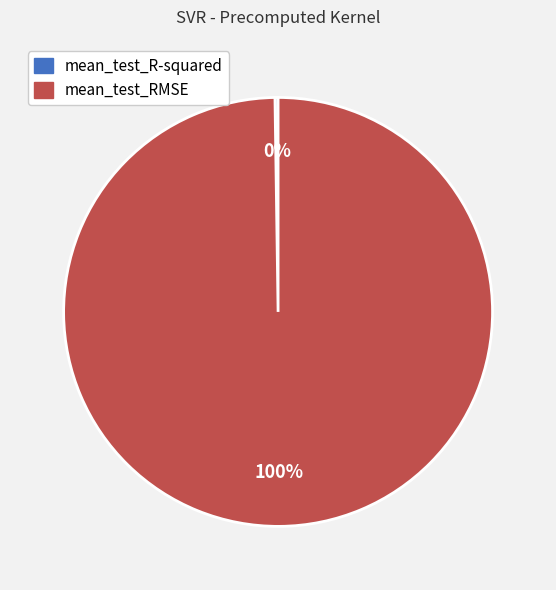

What is the largest slice in the pie chart?

mean_test_RMSE